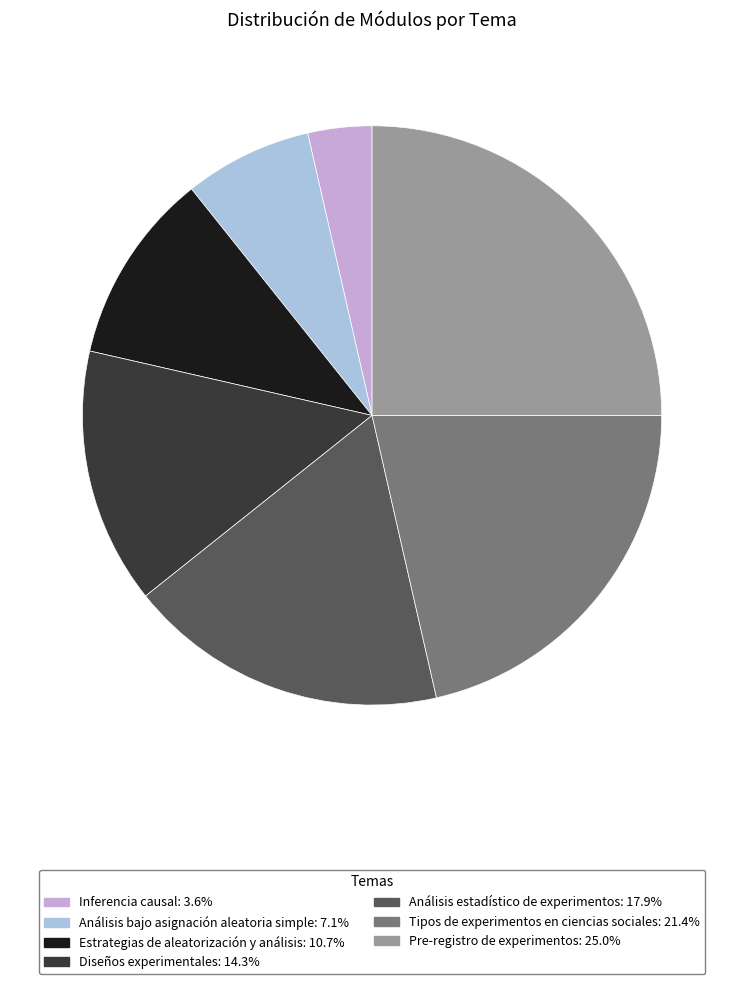

The Análisis estadístico de experimentos slice represents 28% of the pie. True or false?

False